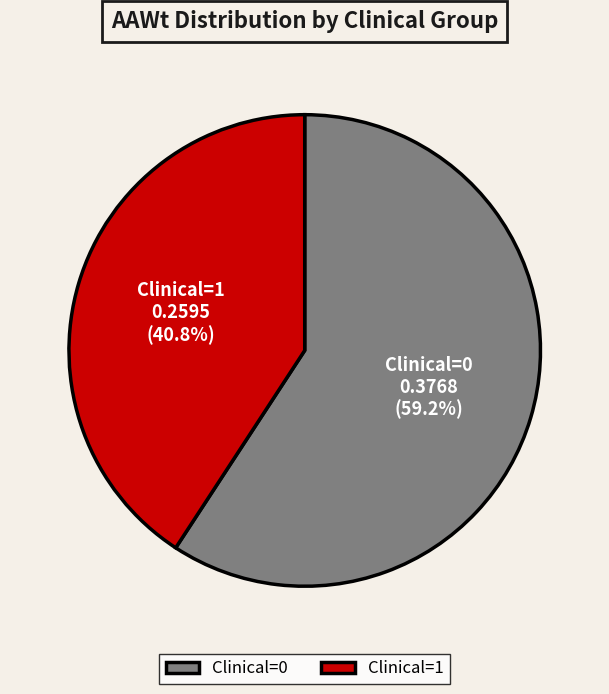

Which category has the biggest portion of the pie?

Clinical=0